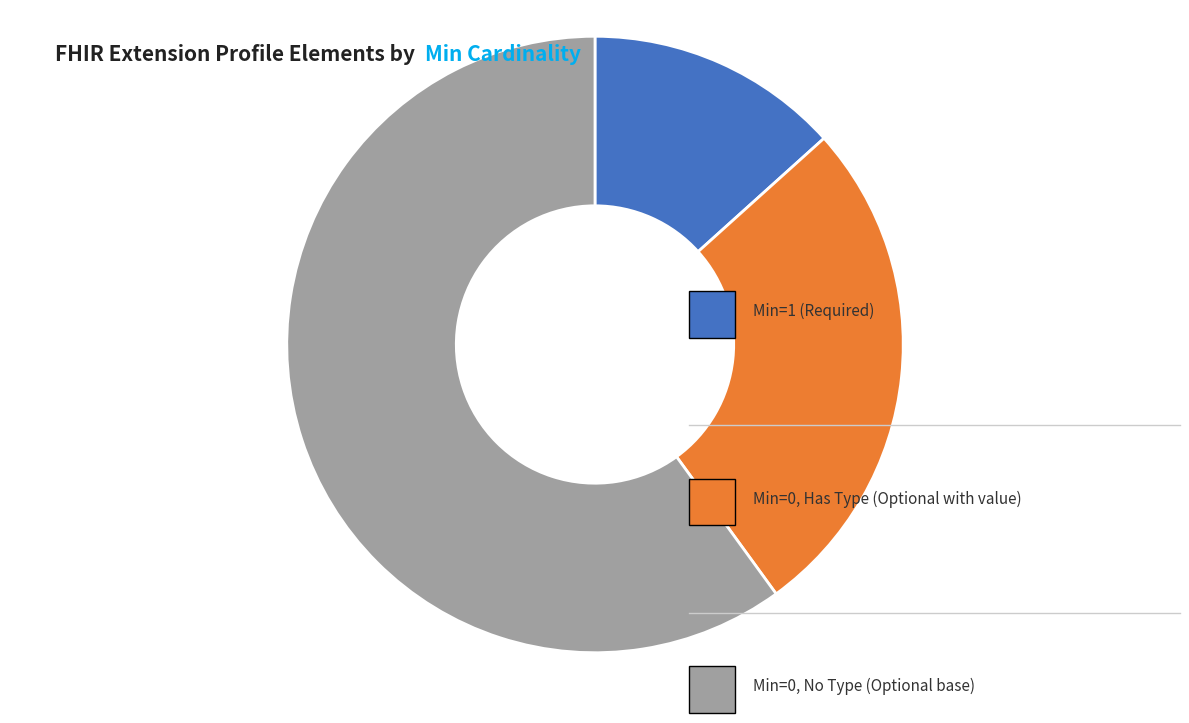

Does any single category account for the majority?

Yes